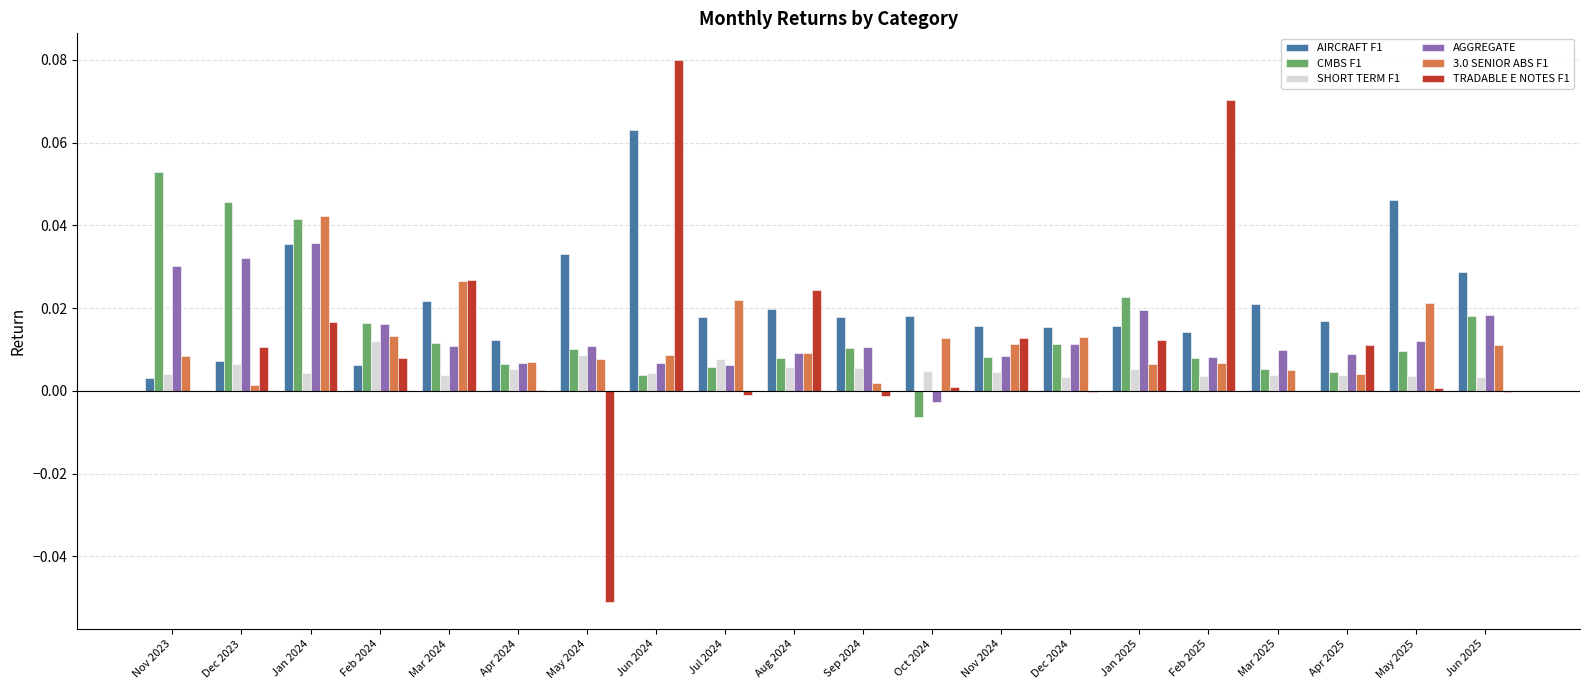

The value of CMBS F1 at Dec 2024 is 0.0. True or false?

True